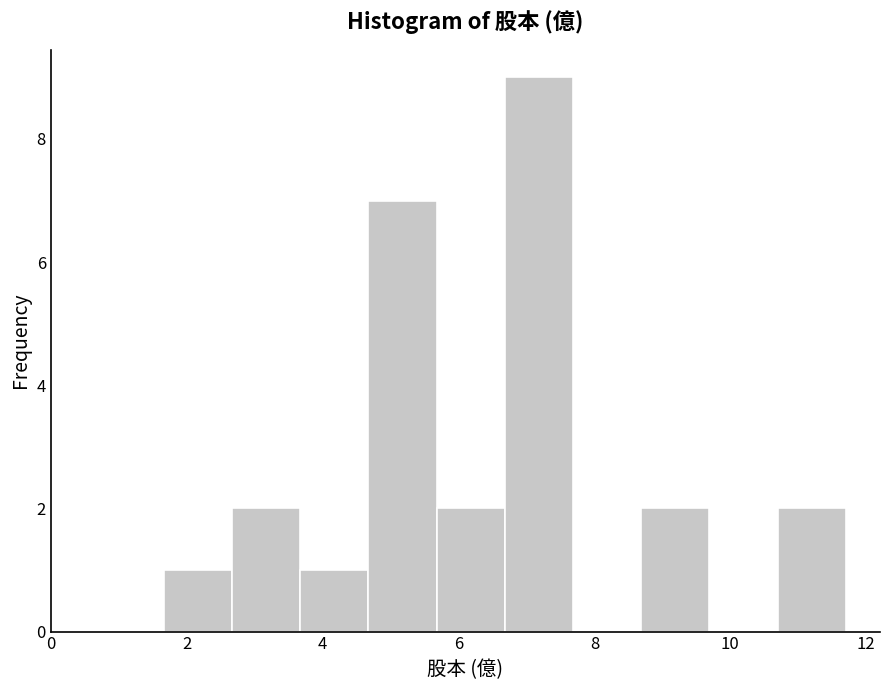

Reading left to right, transcribe this chart: for each bar, give the range it covers on the x-axis and its height. Neither the bar edges nor the heights are printed on the chart, so give them approximately, as read against the axes.

1.6 to 2.6: 1
2.6 to 3.6: 2
3.6 to 4.6: 1
4.6 to 5.6: 7
5.6 to 6.6: 2
6.6 to 7.6: 9
7.6 to 8.6: 0
8.6 to 9.6: 2
9.6 to 10.6: 0
10.6 to 11.8: 2